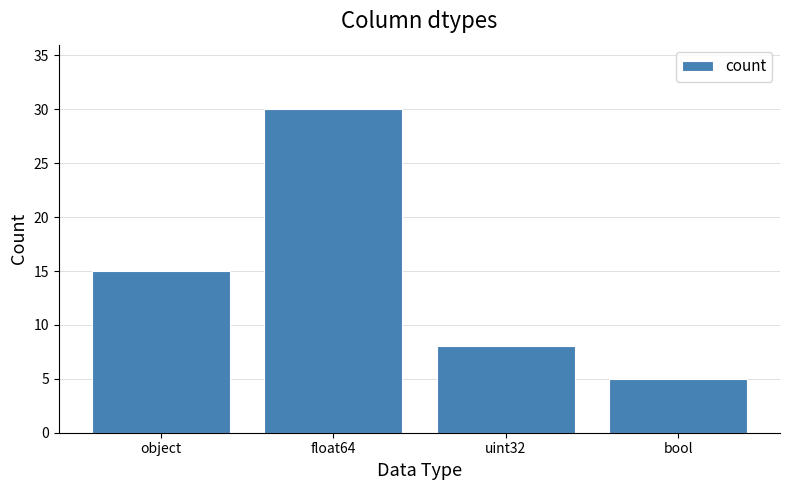

List the labels in order of value, smallest first.

bool, uint32, object, float64